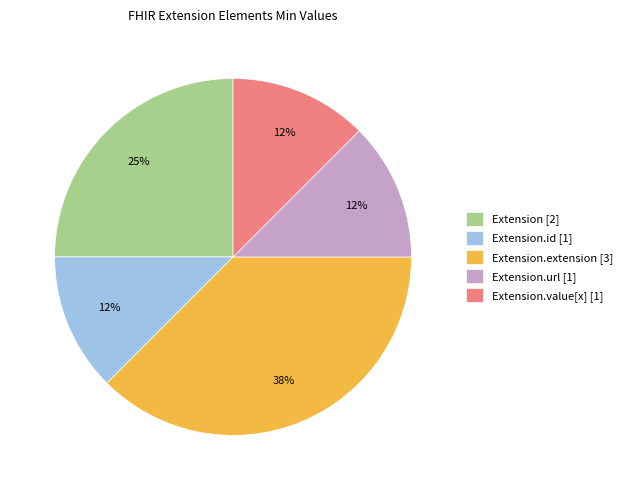

The Extension [2] slice represents 13% of the pie. True or false?

False